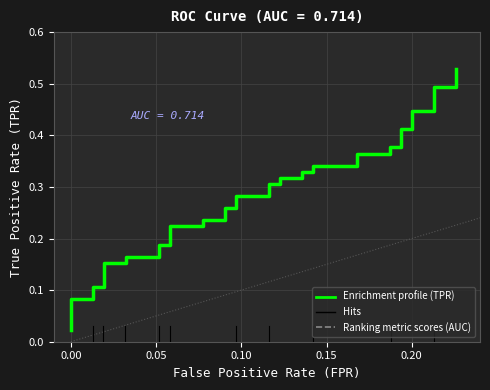

True or false: Enrichment profile (TPR) and Ranking metric scores (AUC) intersect in this chart.

False